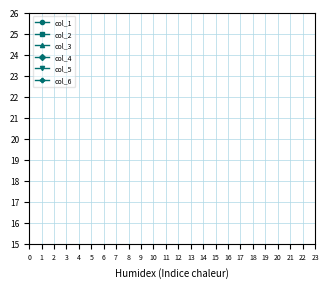

True or false: col_4 has a value of 90.7 at 4.

False